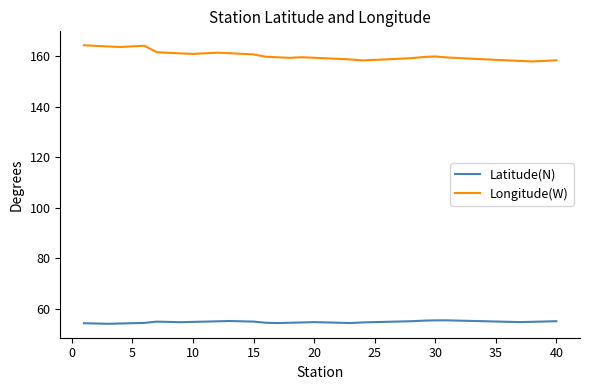

What is the difference between the maximum and second lowest values in the Longitude(W) series?

6.2